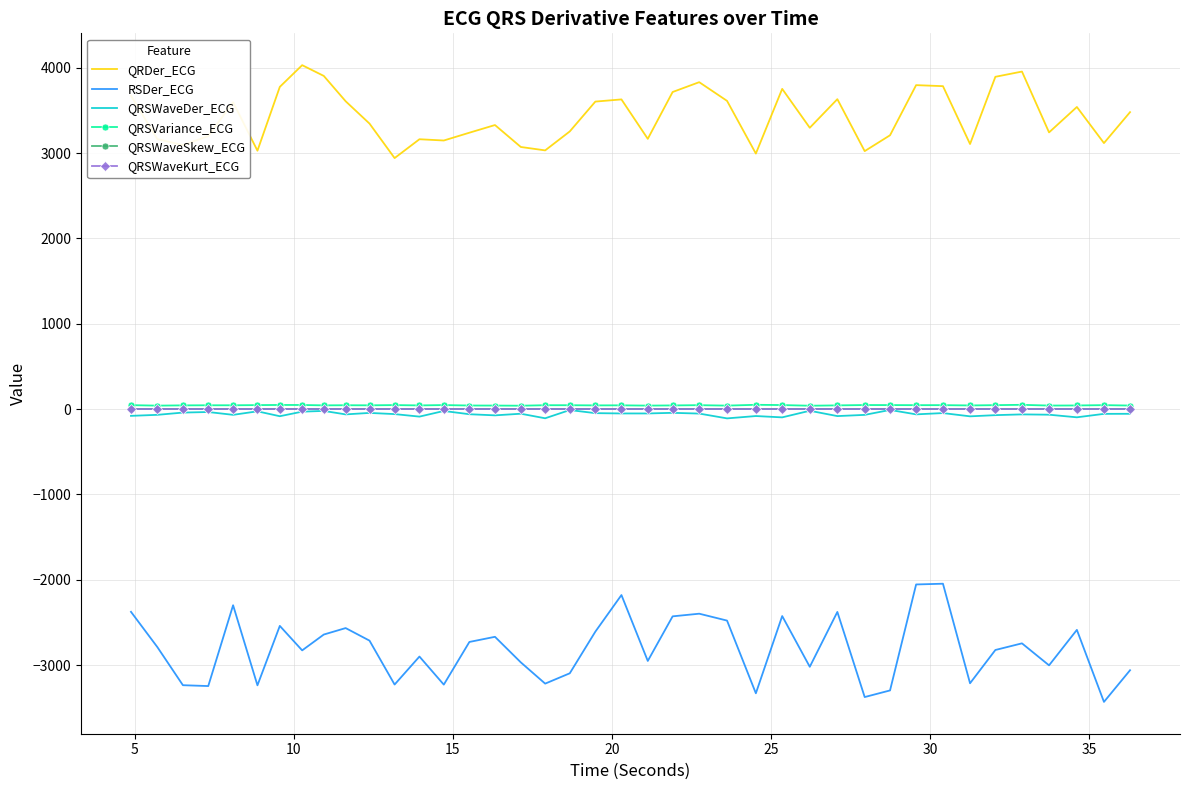

Which series has the widest spread of values?

RSDer_ECG